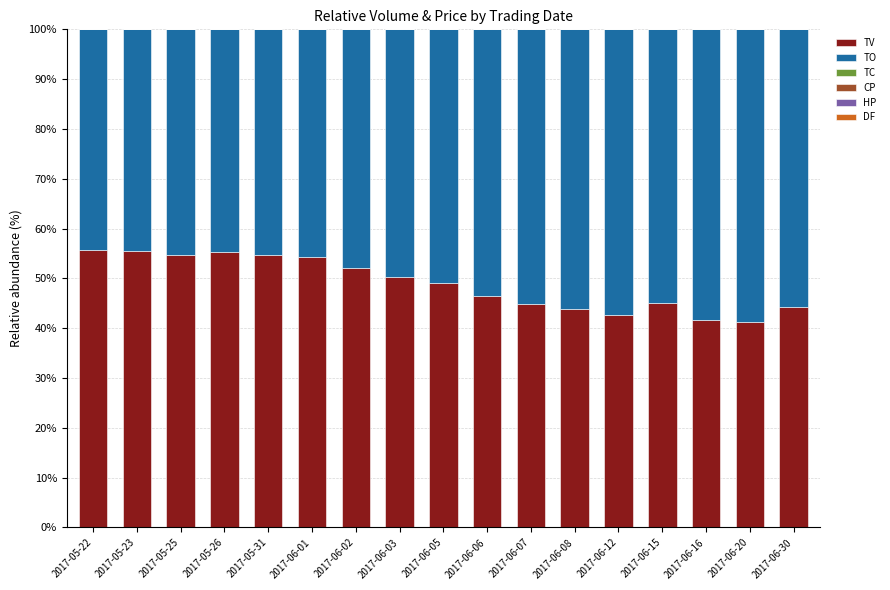

The TV series shows 17.9 at 2017-06-06. True or false?

False